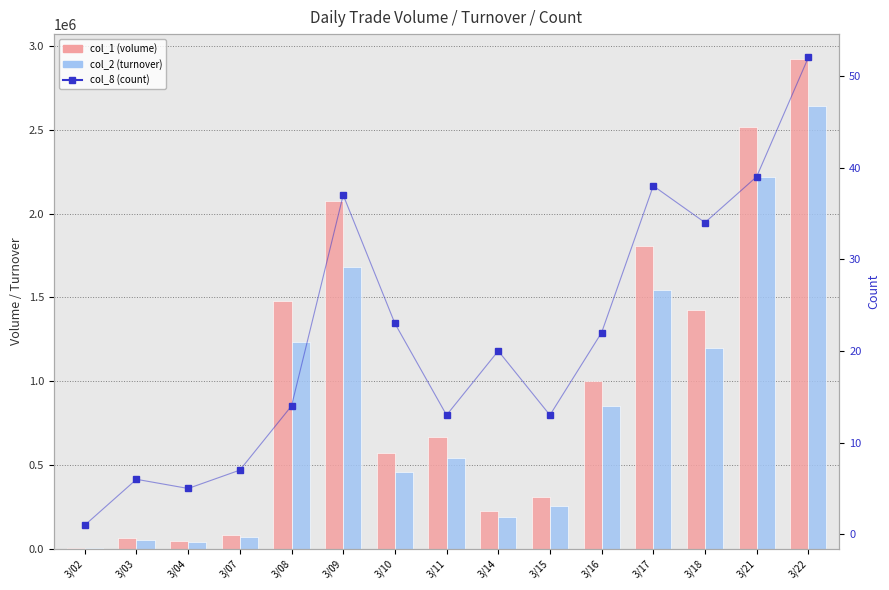

The value of col_2 (turnover) at 3/09 is 3020476. True or false?

False